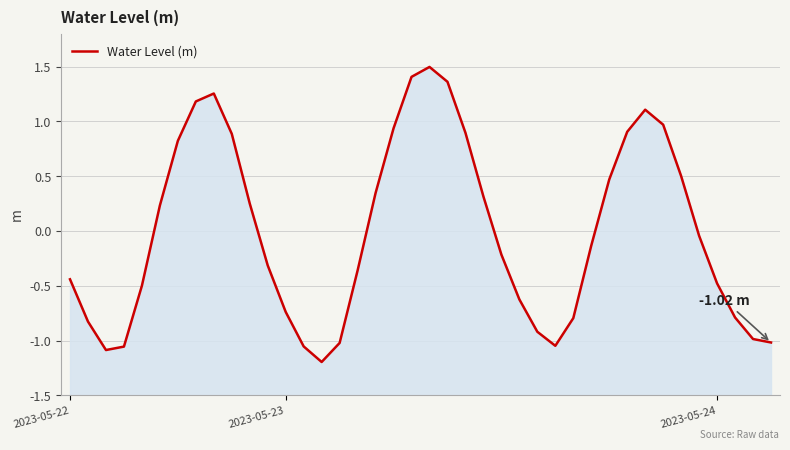

How many values exceed 0?

18